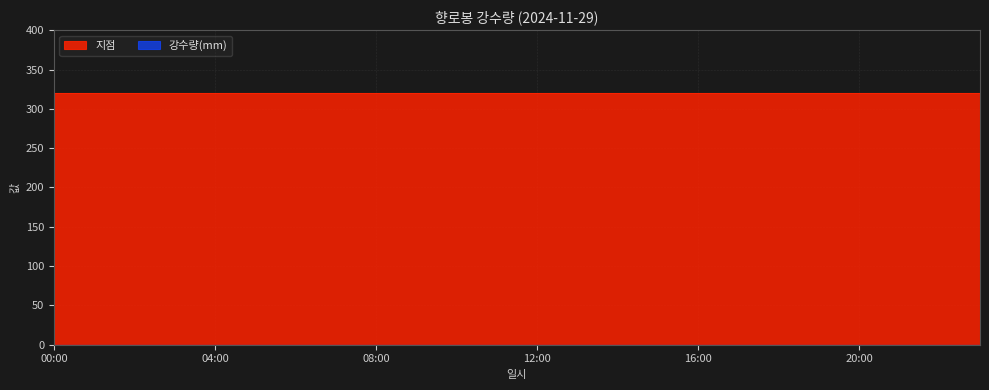

Reading right to left, what are all the values shown in this chart?

지점: 320	320	320	320	320	320	320	320	320	320	320	320	320	320	320	320	320	320	320	320	320	320	320	320
강수량(mm): 0	0	0	0	0	0	0	0	0	0	0	0	0	0	0	0	0	0	0	0	0	0	0	0